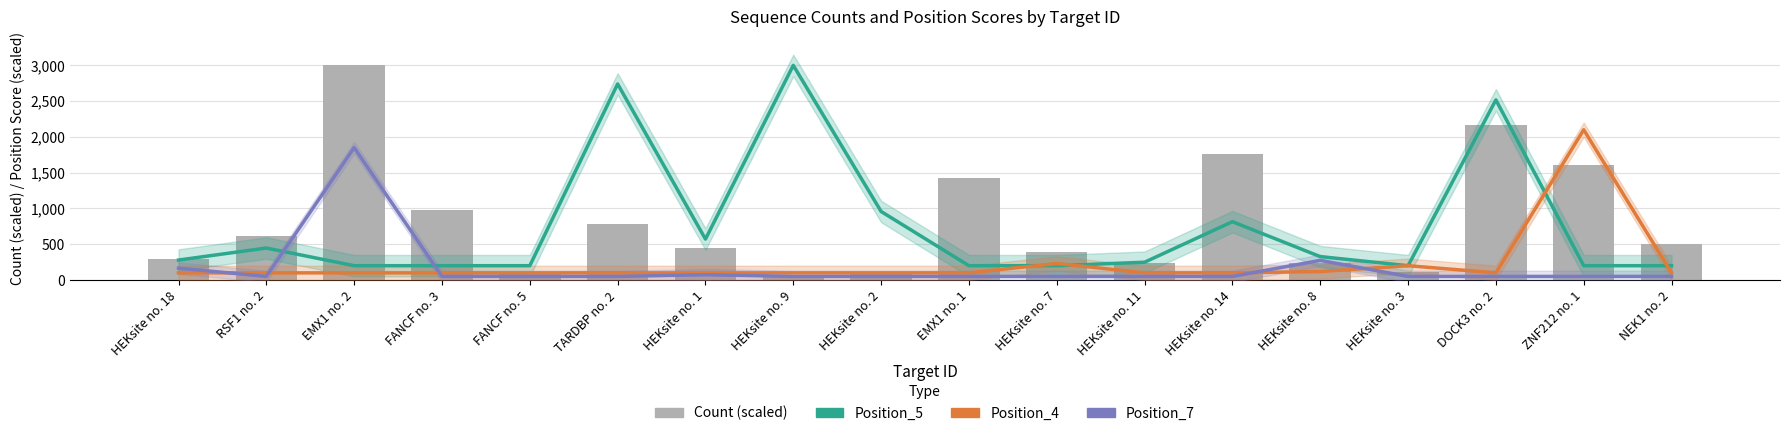

Does the chart contain any negative values?

No